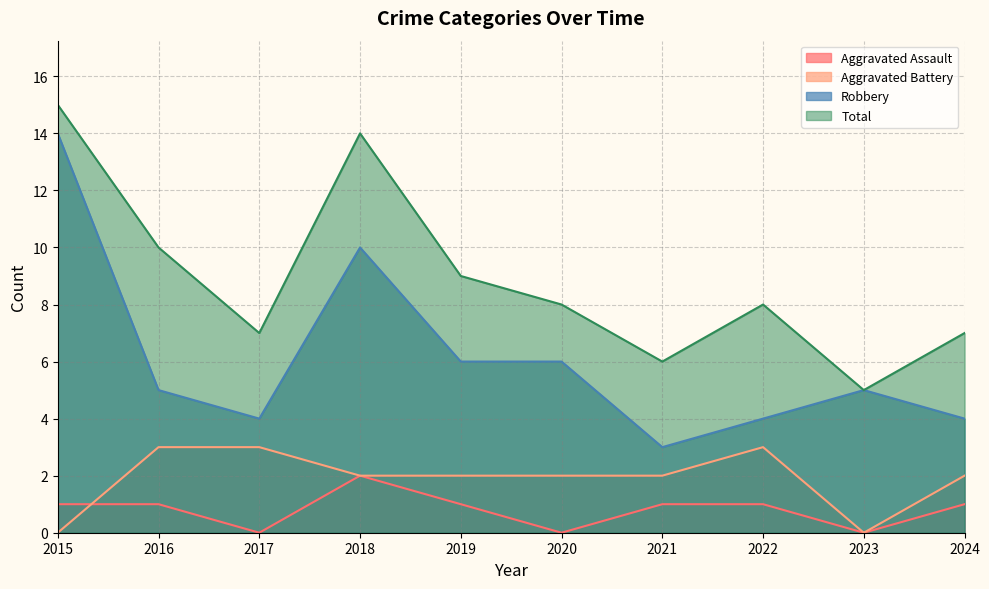

At which label does Total first exceed 8?

2015